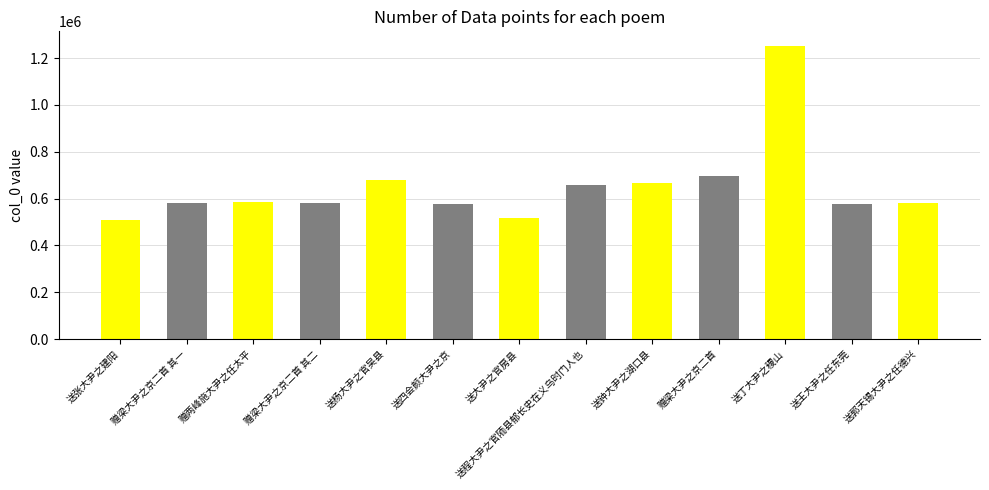

Between 送丁大尹之稷山 and 送四会颜大尹之京, which is larger?

送丁大尹之稷山